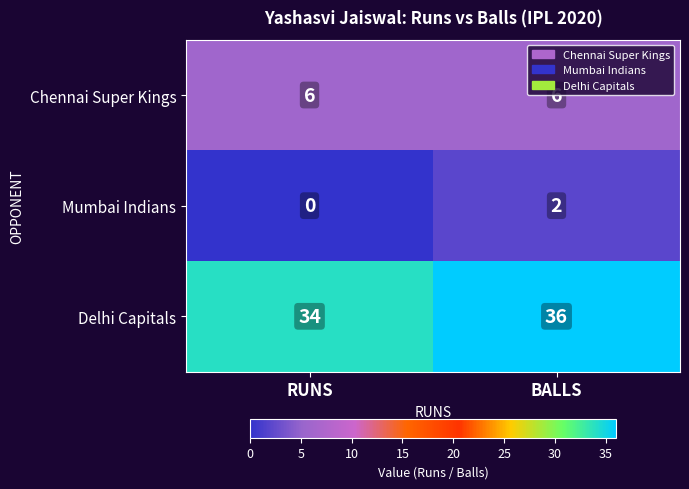

The Delhi Capitals series shows 36 at BALLS. True or false?

True